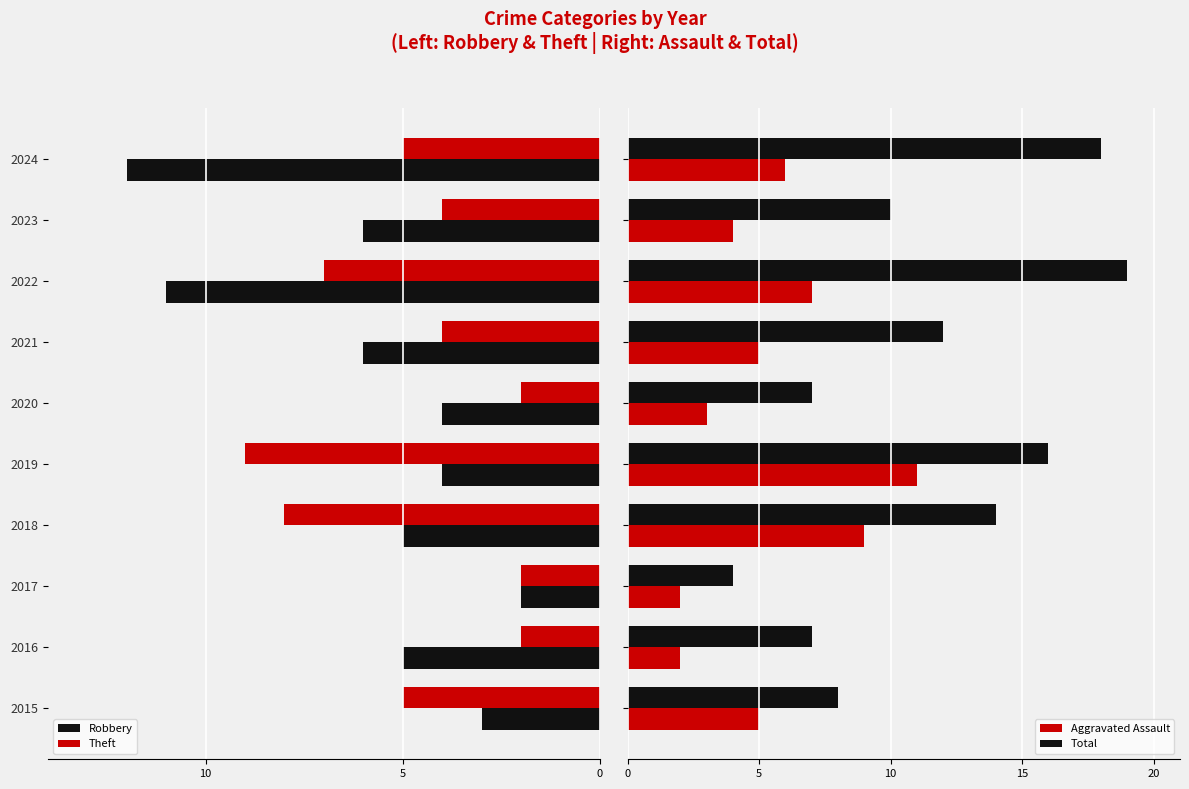

What is the sum of all Robbery values?

-58